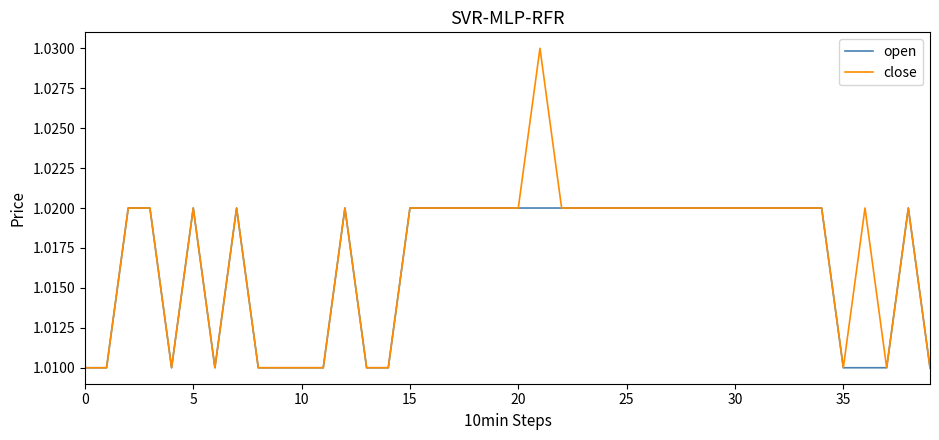

Rank the series by their maximum value, from highest to lowest.

close, open